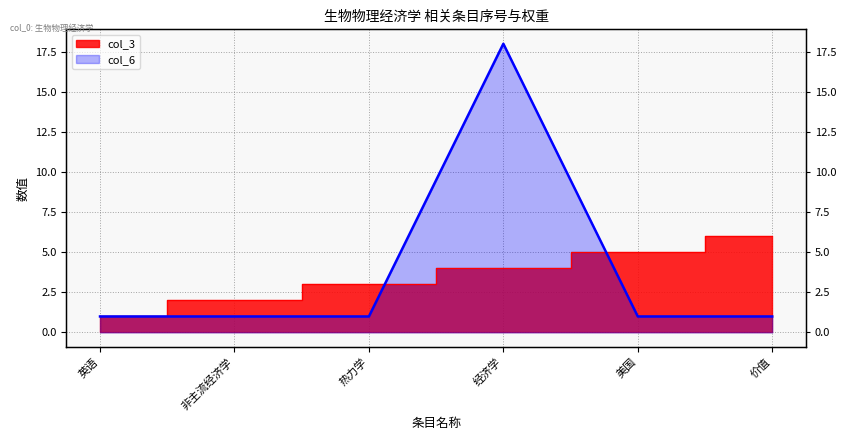

How many intersections are there between col_6 and col_3?

2